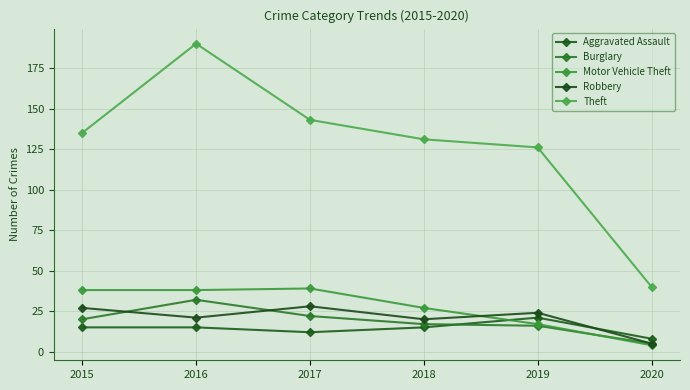

What is the lowest value of the Motor Vehicle Theft series?

4